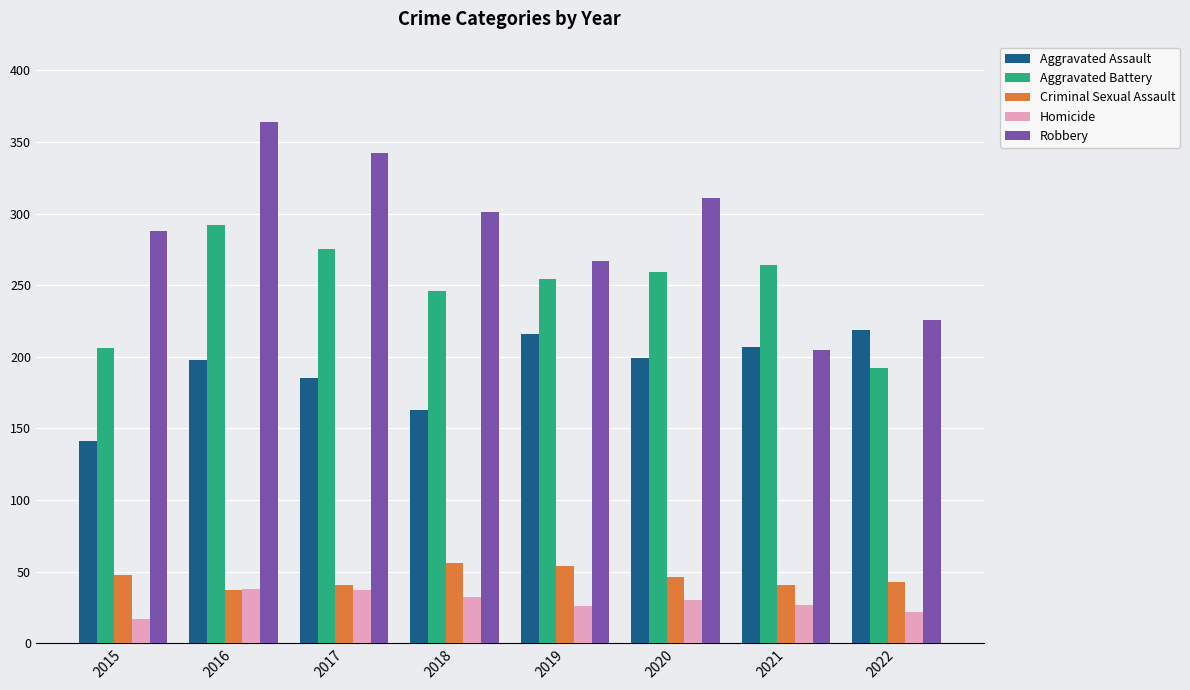

The value of Homicide at 2017 is 11. True or false?

False